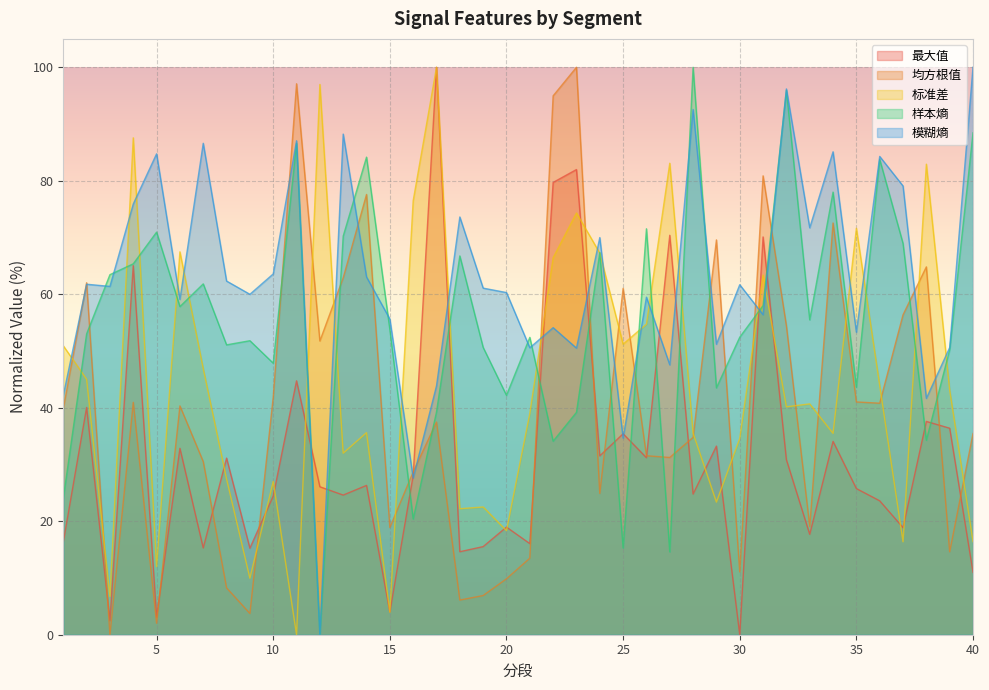

How many positive values does the 最大值 series have?

39